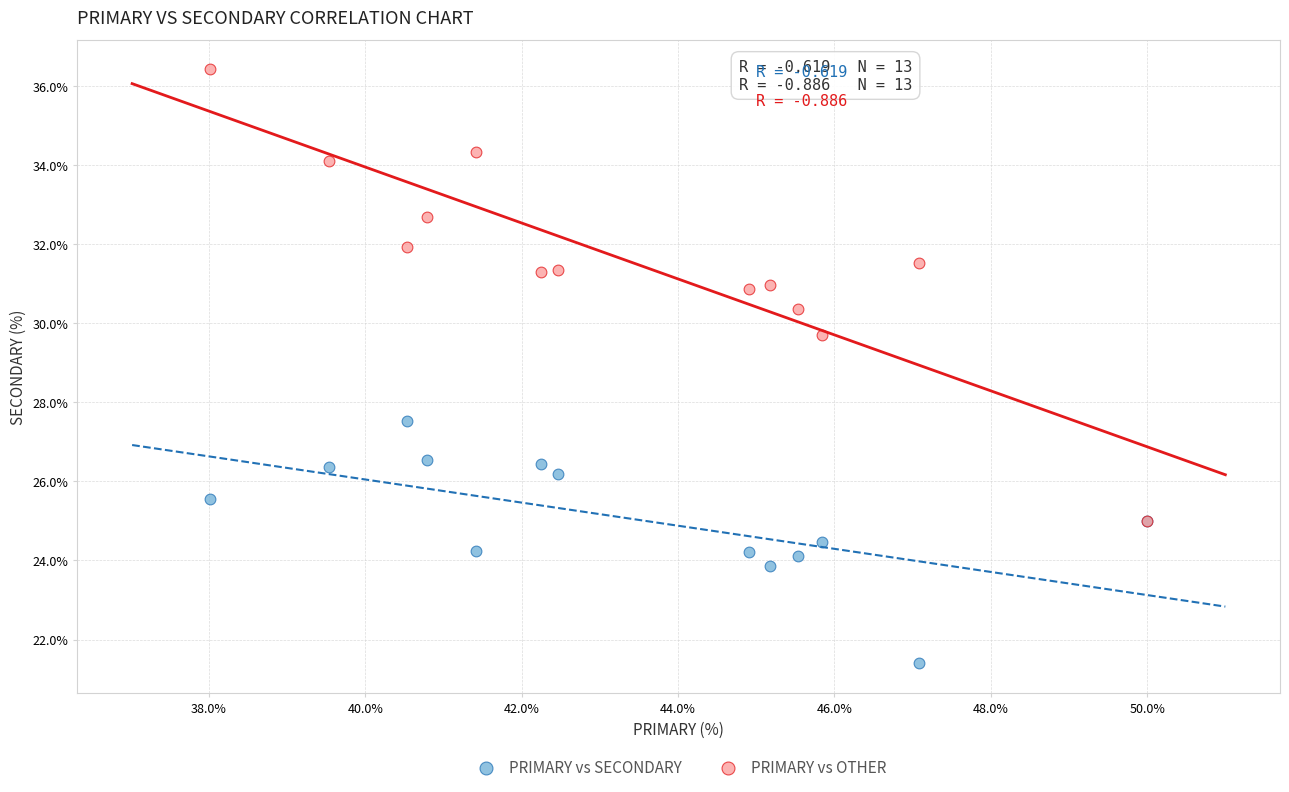

Across all series, what Y value is closest to 28?

27.5